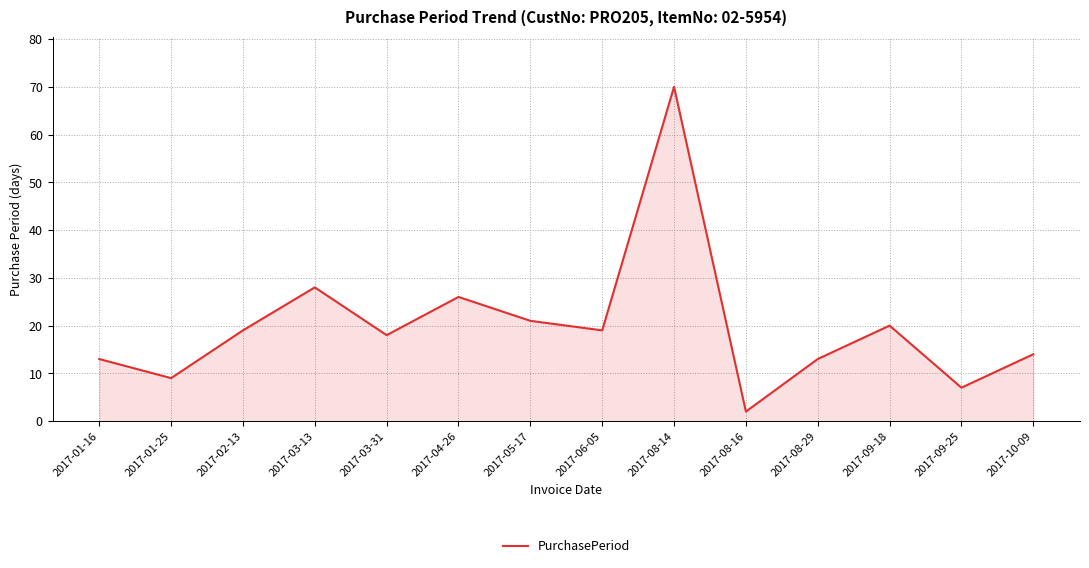

What is the minimum value shown in the chart?

2